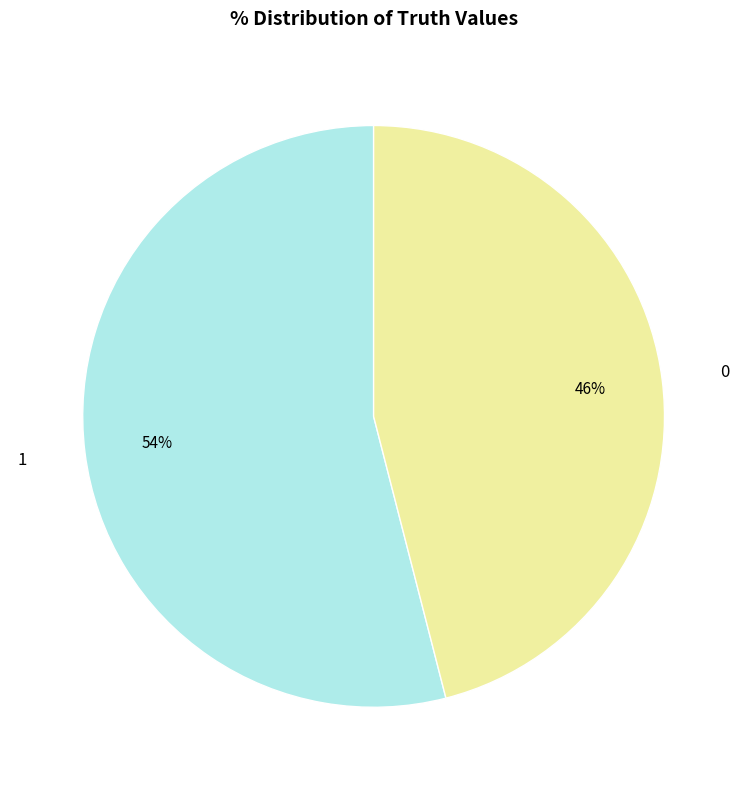

Rank the categories by value from highest to lowest.

1, 0